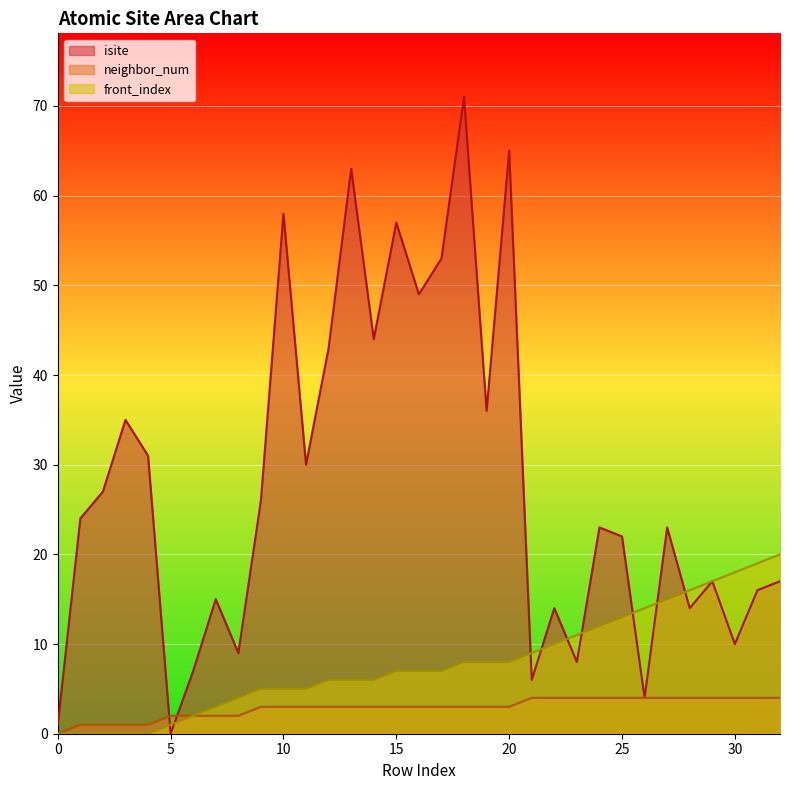

True or false: front_index has a value of 7 at 16.

True